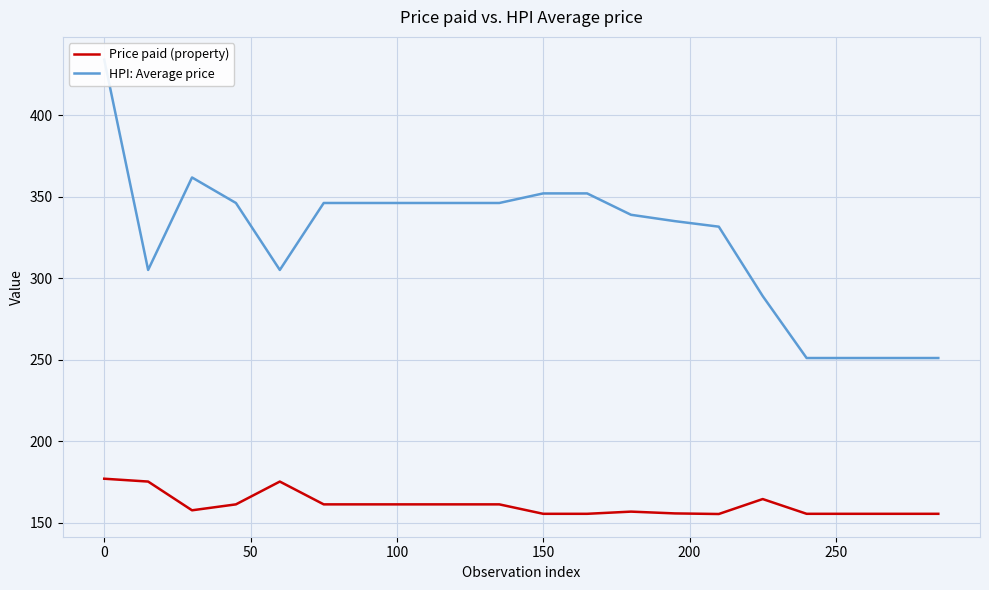

What is the minimum value for Price paid (property)?

155.5